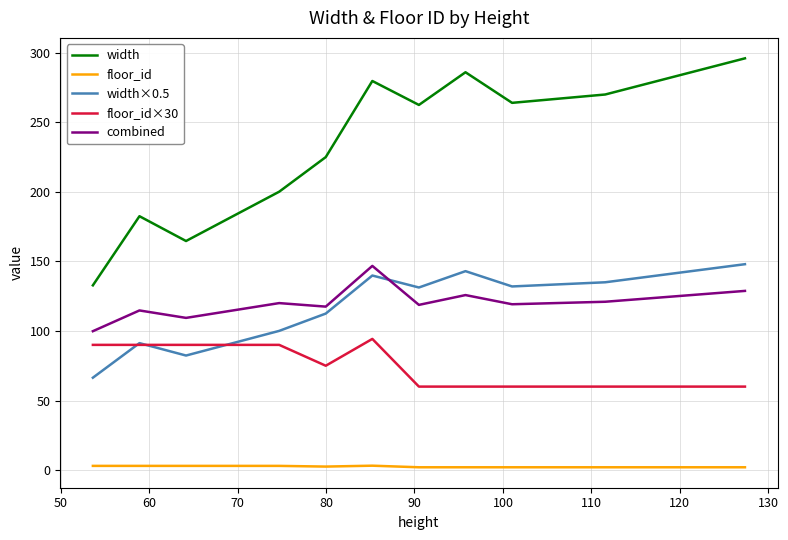

True or false: width×0.5 has more than 0 interior local peaks.

True